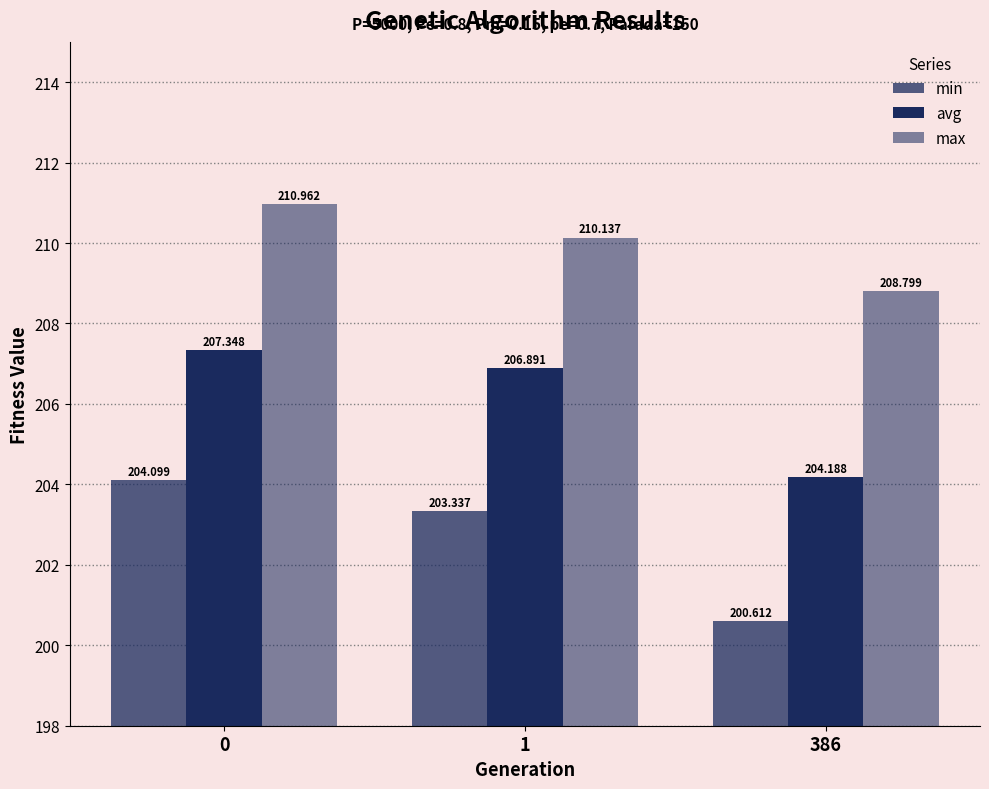

How many bars are there in total?

9